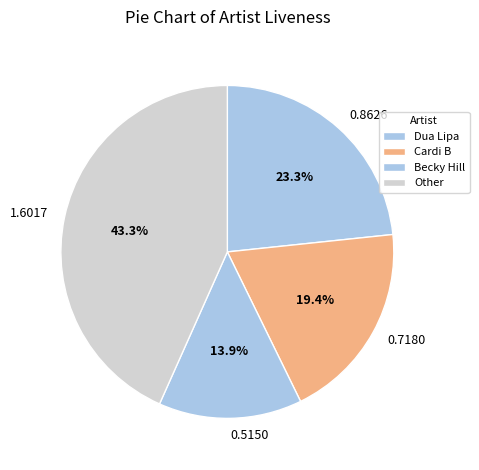

Does any single category account for the majority?

No